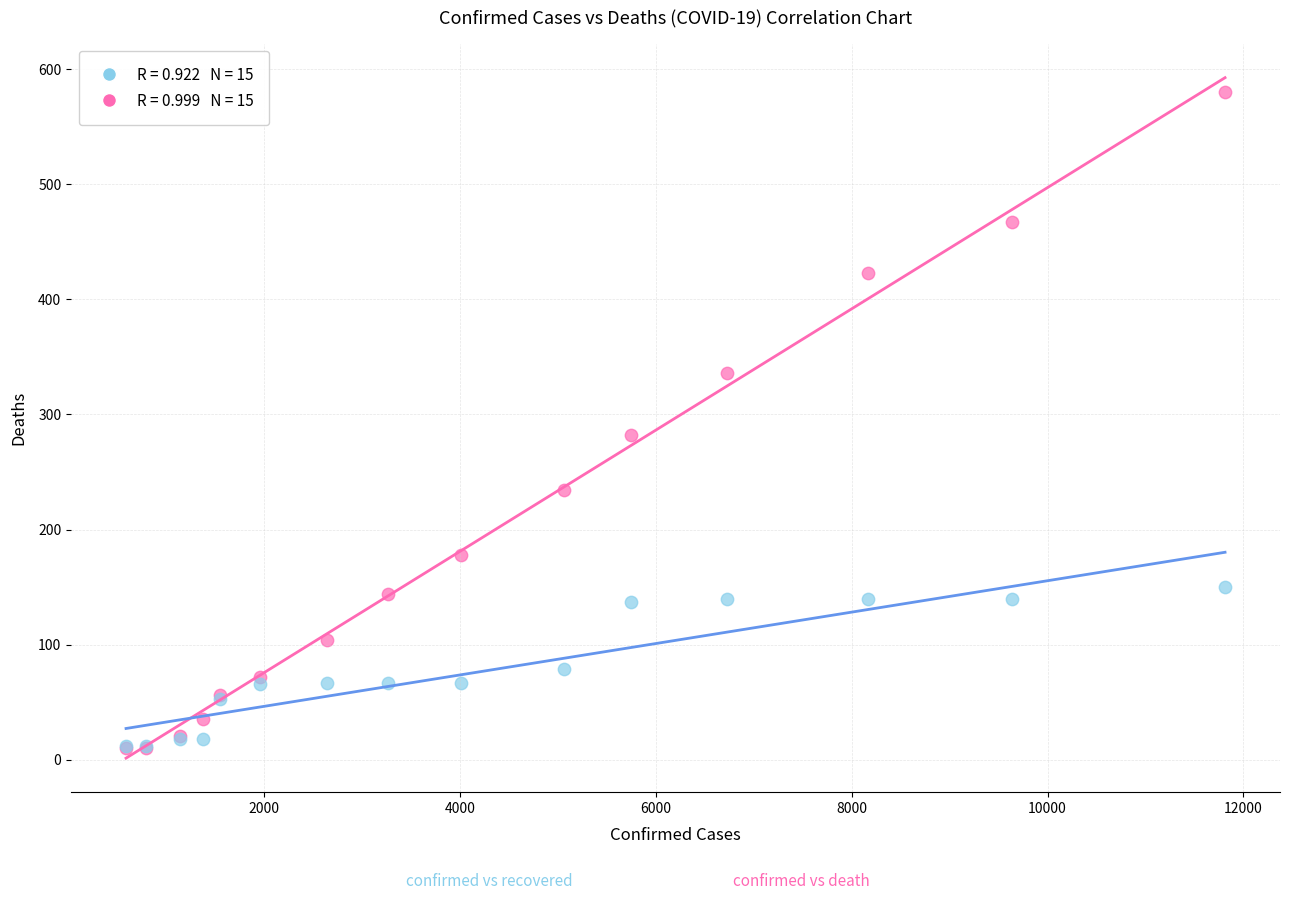

Across all series, what Y value is closest to 295?

282